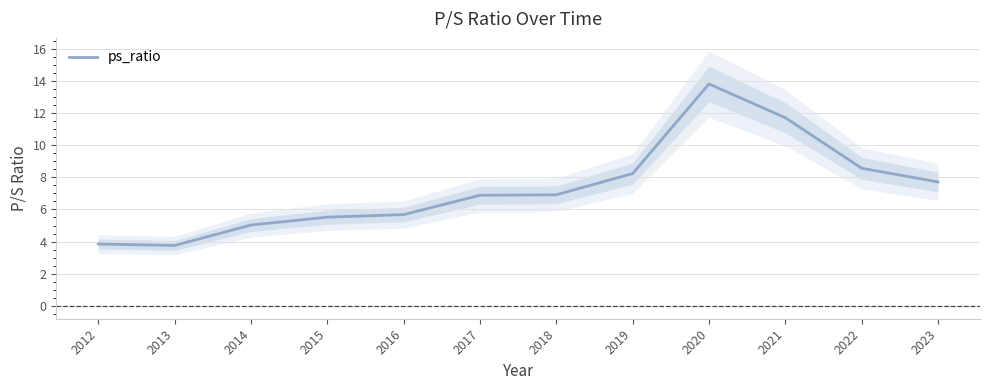

Between 2015 and 2012, which is larger?

2015